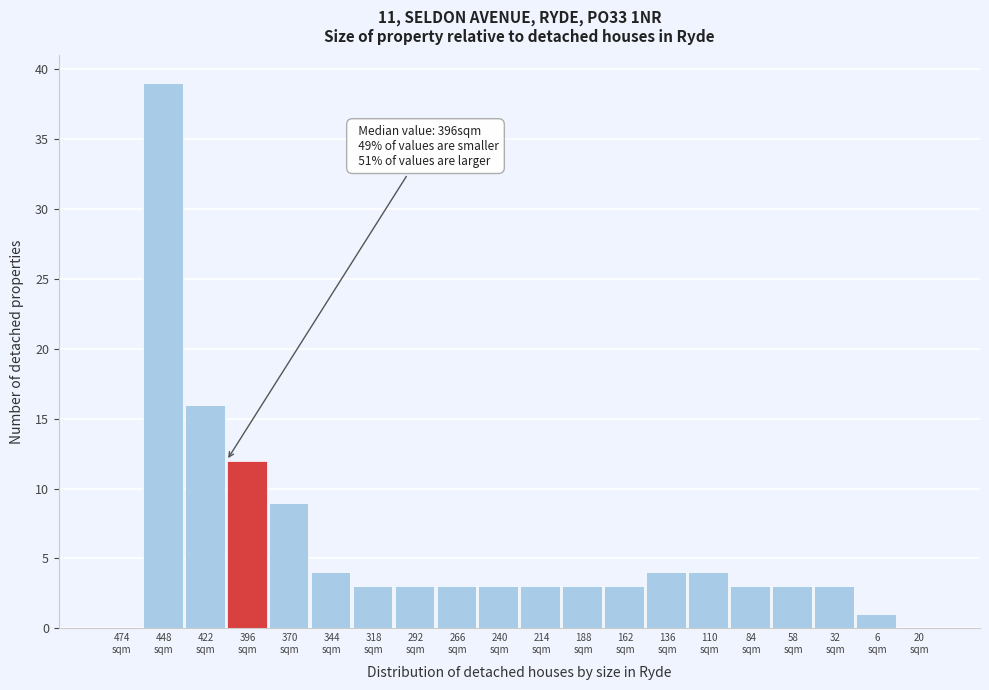

How many data points does each series have?

20